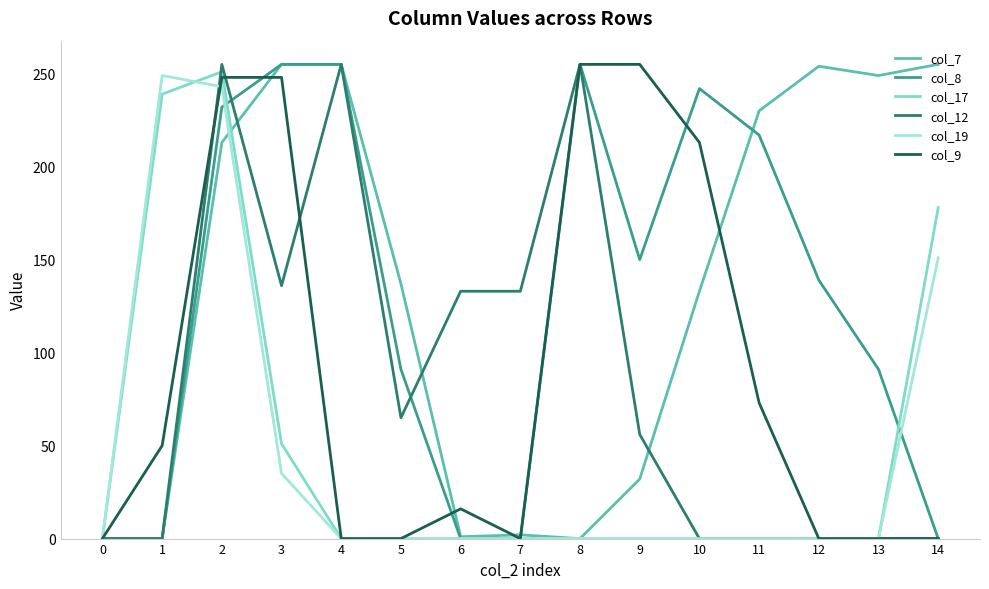

After their last crossing, which series has the higher values: col_8 or col_7?

col_7